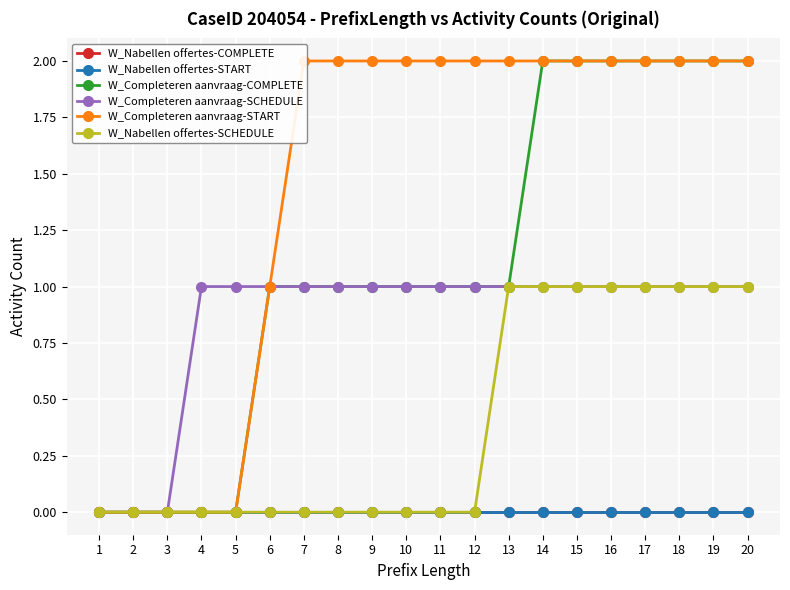

What is the maximum value shown in the chart?

2